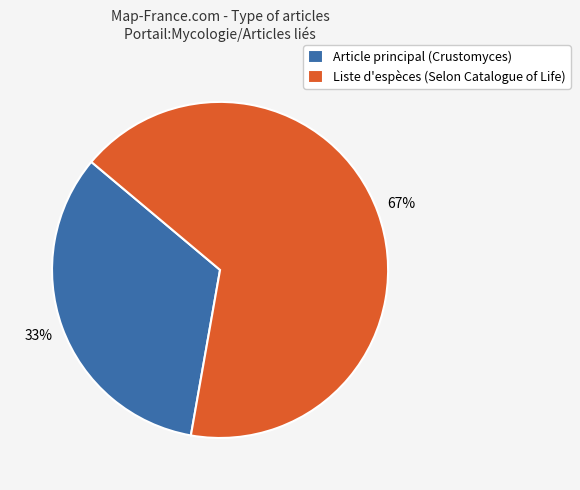

Rank the categories by value from highest to lowest.

Liste d'espèces (Selon Catalogue of Life), Article principal (Crustomyces)